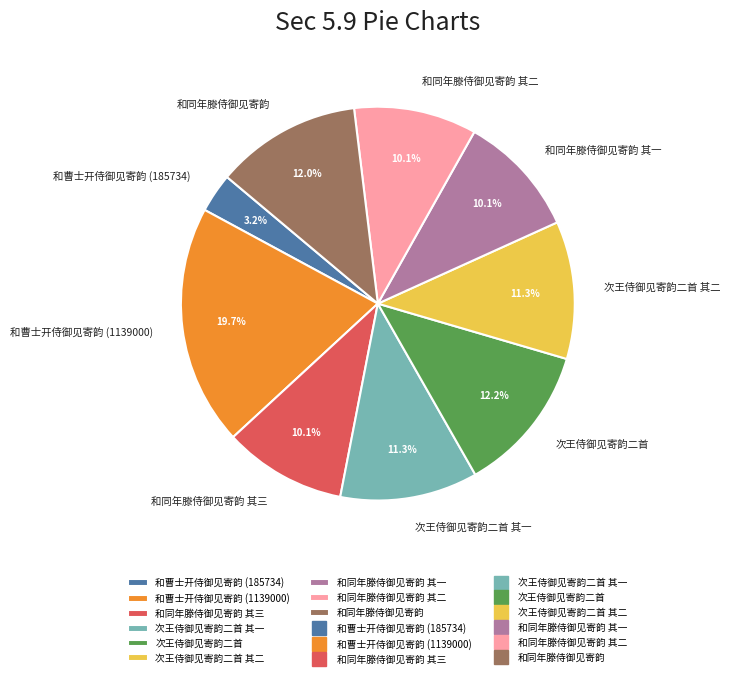

What is the ratio of the value at 和同年滕侍御见寄韵 to the value at 次王侍御见寄韵二首?

1.0